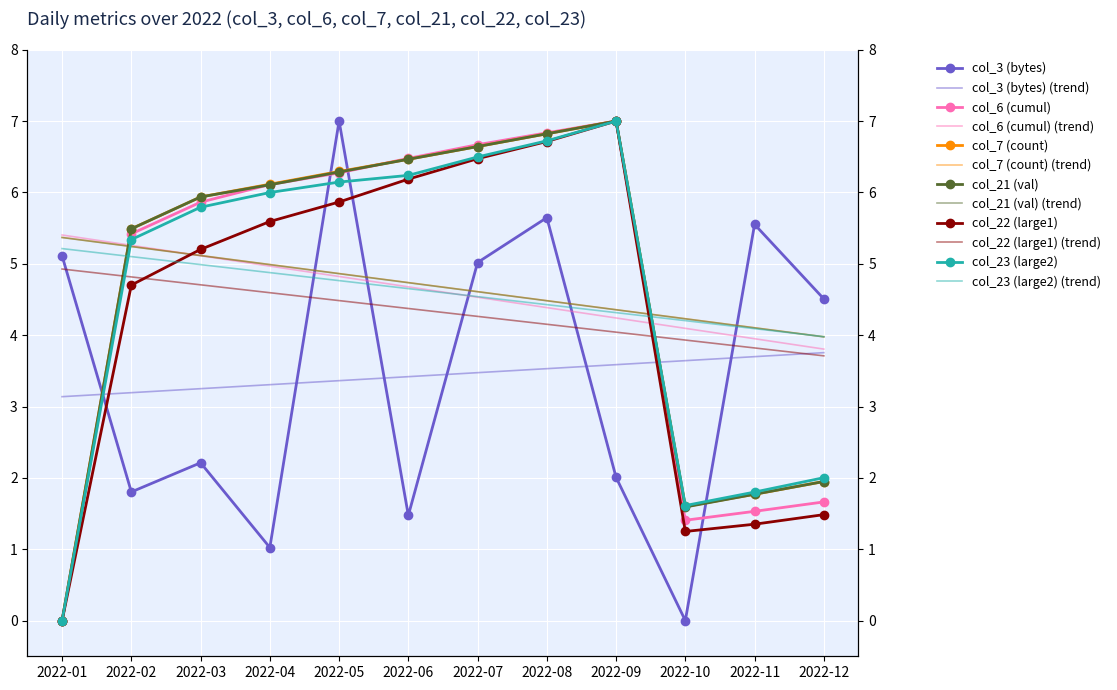

List the labels in order of col_21 (val) value, largest first.

2022-09, 2022-08, 2022-07, 2022-06, 2022-05, 2022-04, 2022-03, 2022-02, 2022-12, 2022-11, 2022-10, 2022-01